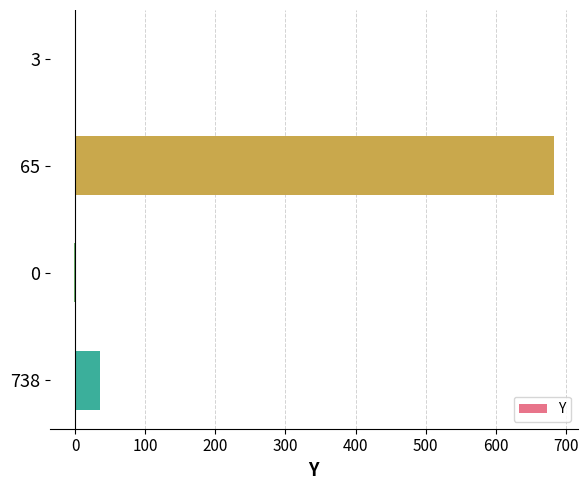

Is it true that the value at 65 is 993.5?

False